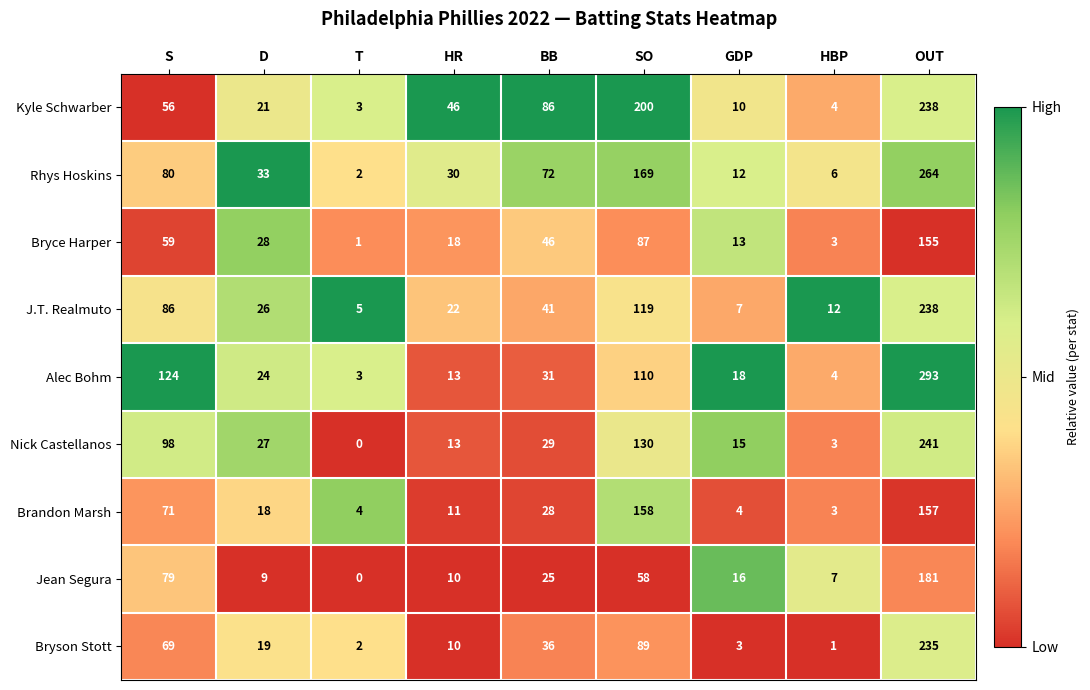

The Brandon Marsh series shows 3 at HBP. True or false?

True